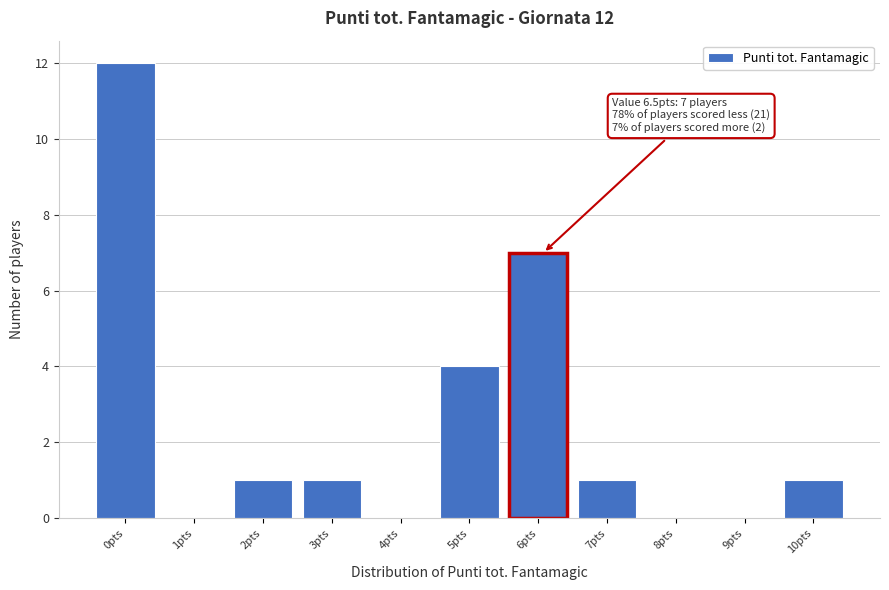

Reading left to right, list all the values displayed in this chart.

0pts=12	1pts=0	2pts=1	3pts=1	4pts=0	5pts=4	6pts=7	7pts=1	8pts=0	9pts=0	10pts=1